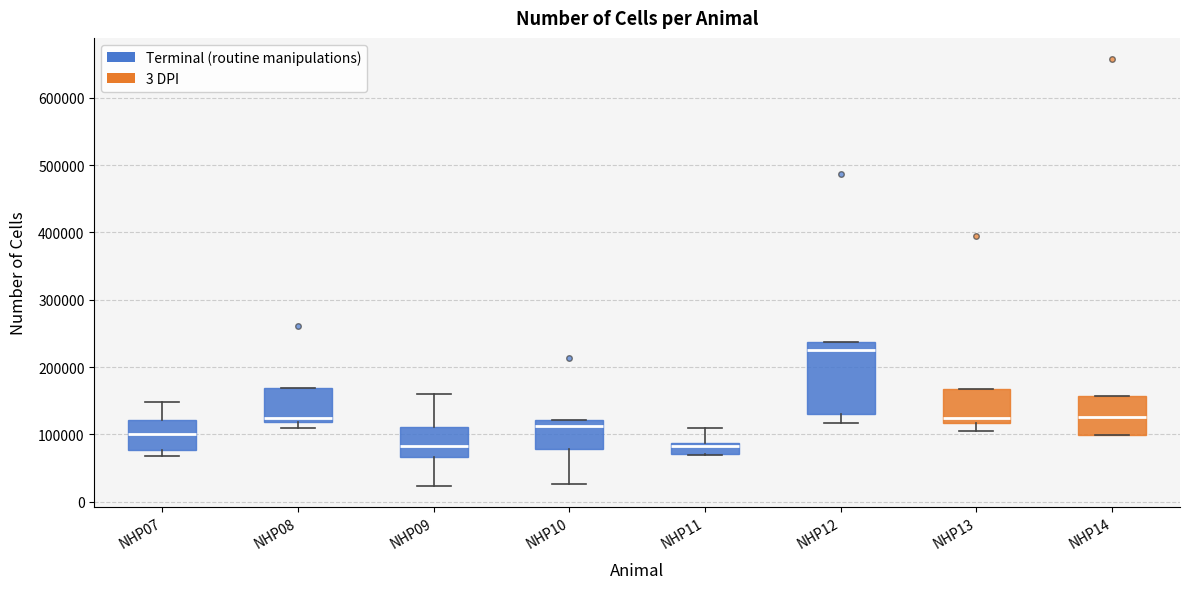

Where does the median line of the box for NHP10 sit on the y-axis? The values are not printed on the chart, so give them approximately, as read against the axis.

110000